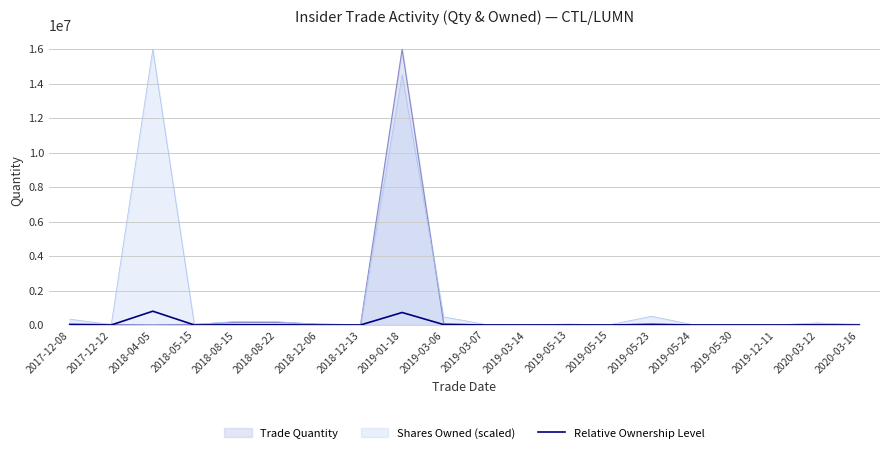

The value at 2019-05-24 is 307.7. True or false?

False